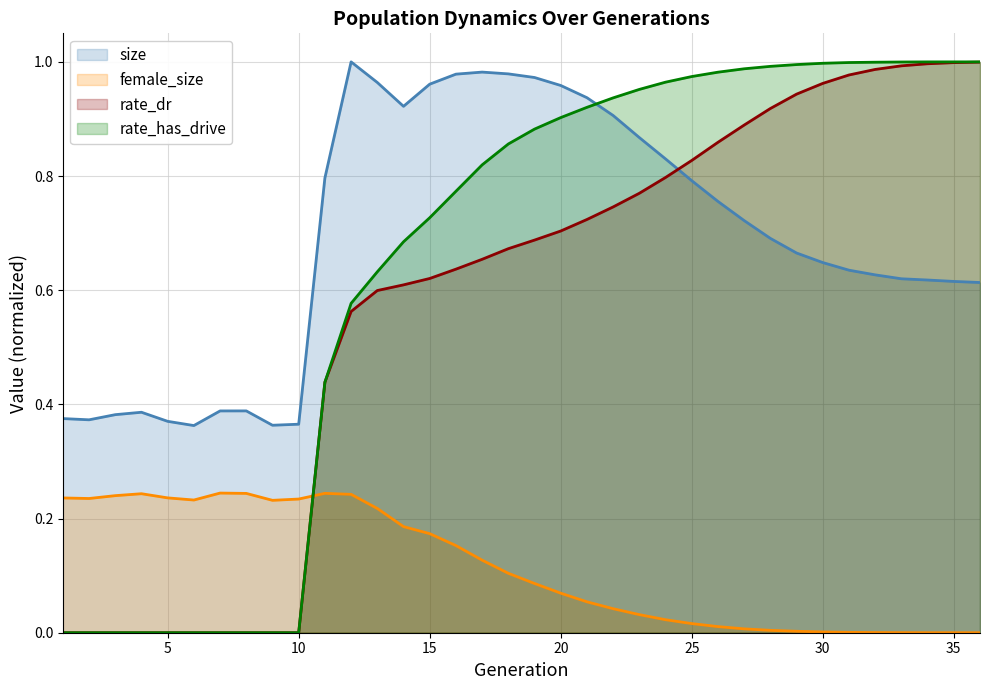

Rank the categories by rate_dr value from highest to lowest.

36, 35, 34, 33, 32, 31, 30, 29, 28, 27, 26, 25, 24, 23, 22, 21, 20, 19, 18, 17, 16, 15, 14, 13, 12, 11, 1, 2, 3, 4, 5, 6, 7, 8, 9, 10